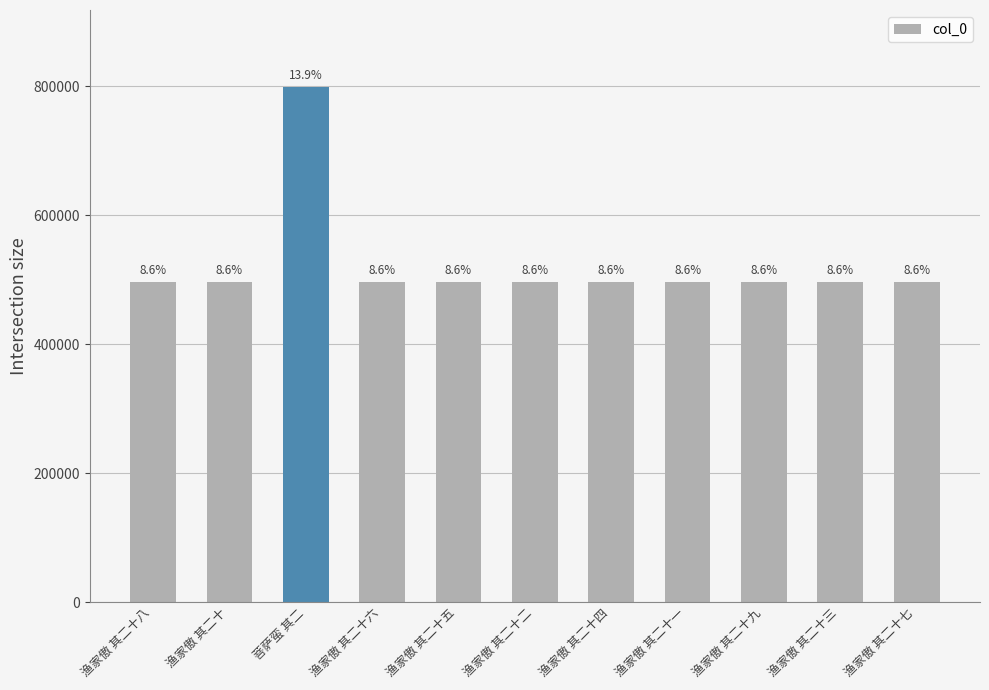

What is the smallest value displayed?

496150